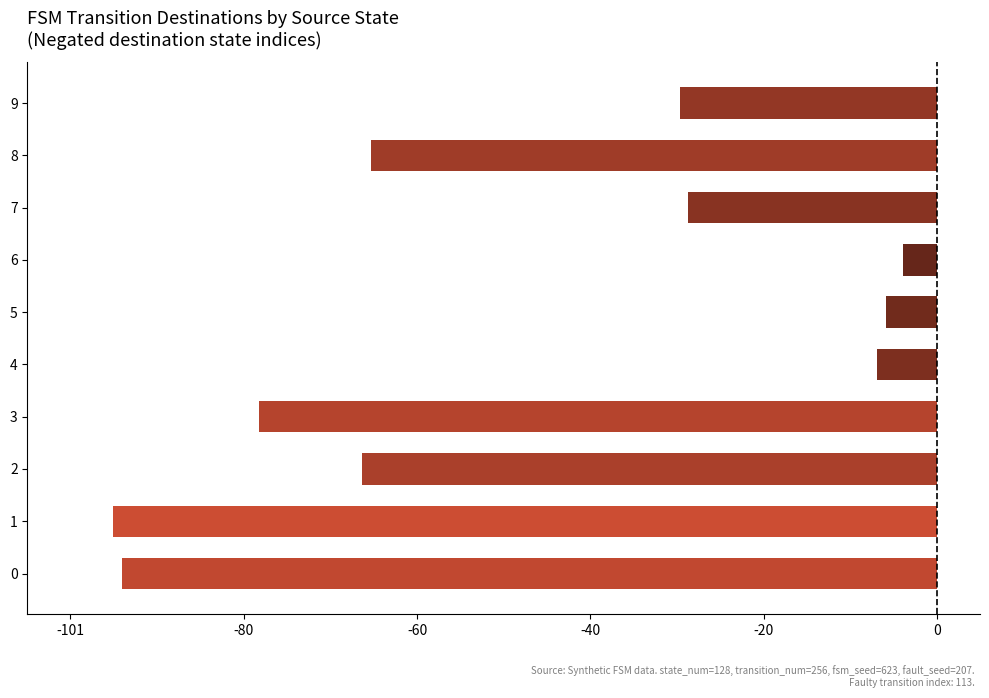

Which has a higher value, 8 or 6?

6